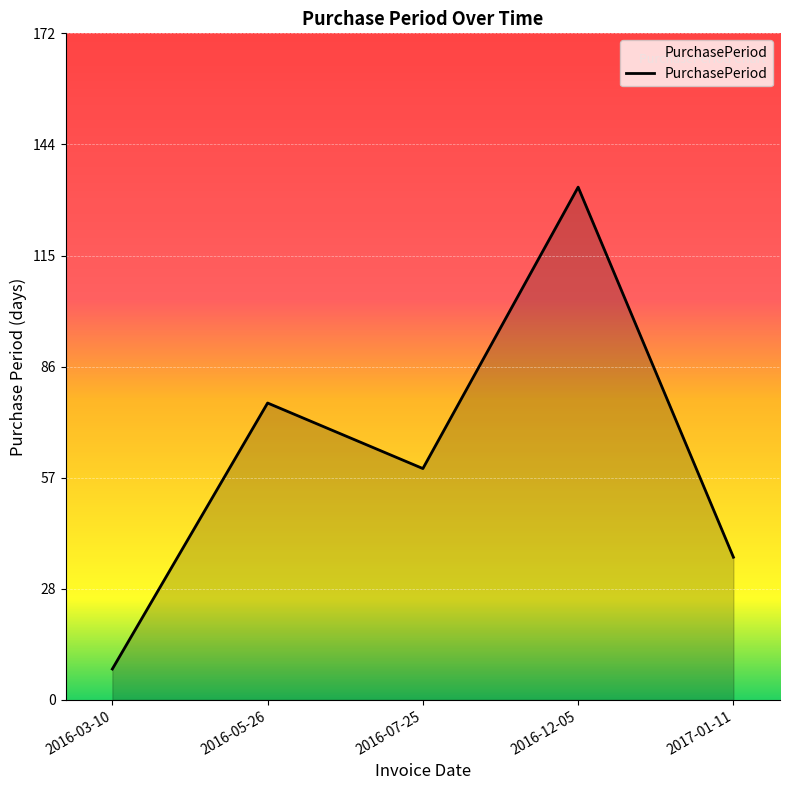

Count the number of data series in this chart.

1